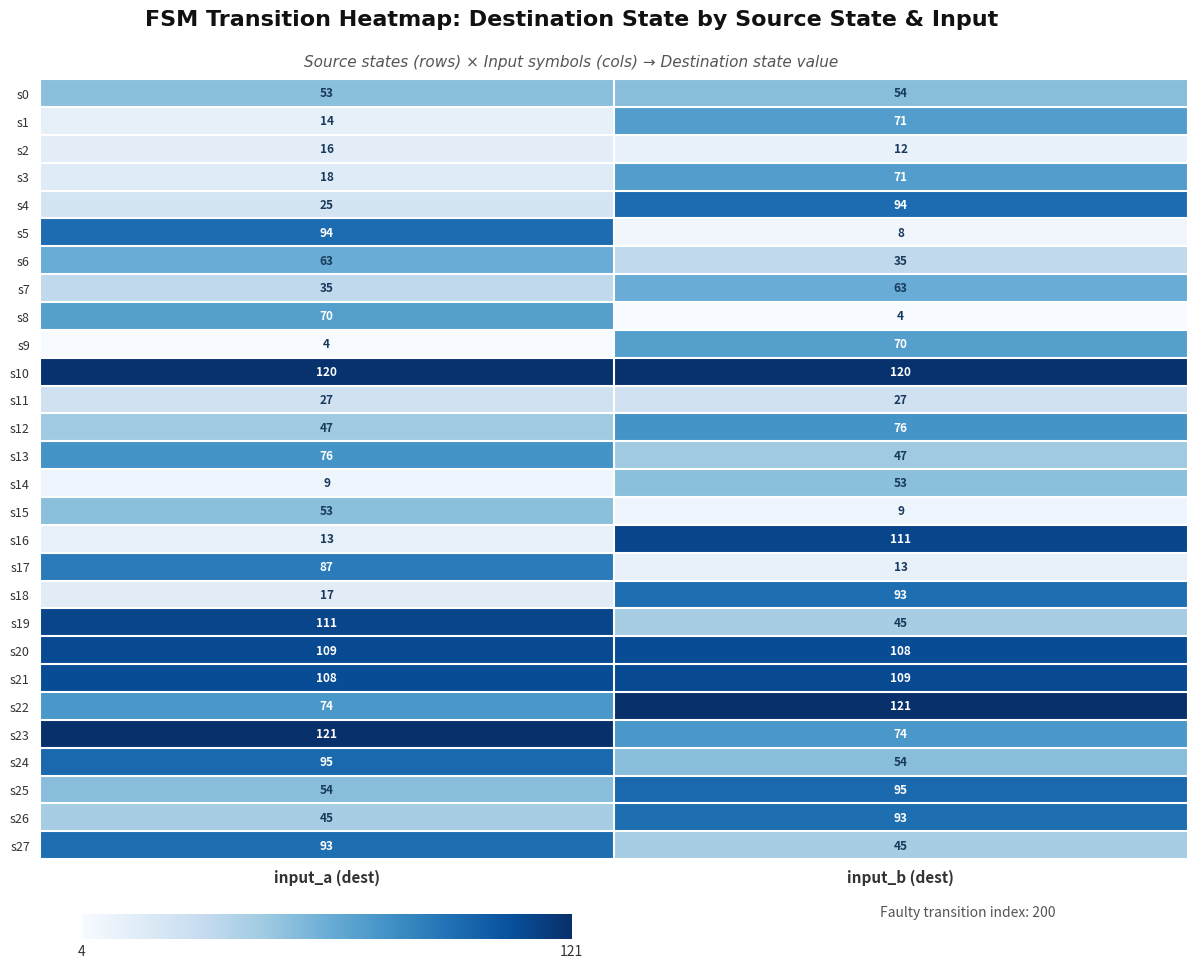

What is the difference between the highest and lowest values at input_b (dest)?

117